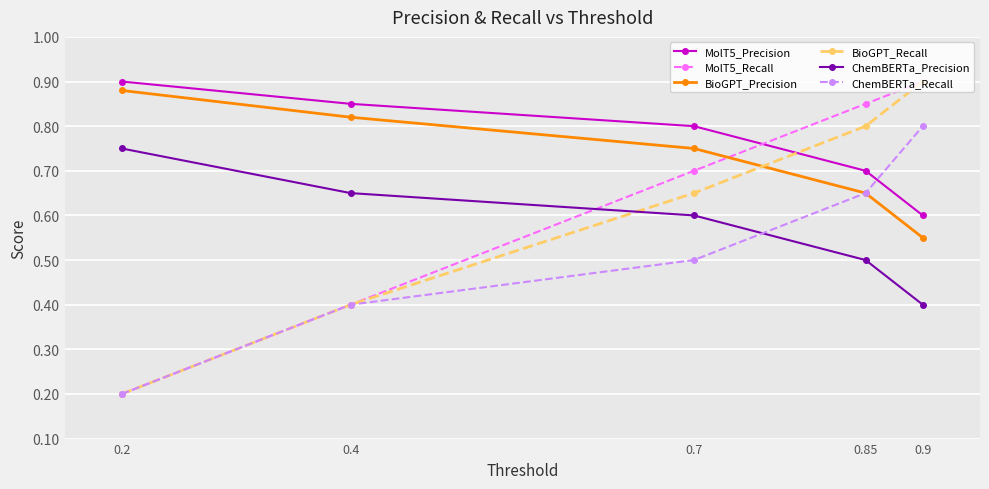

Is it true that ChemBERTa_Recall equals 0.1 at 0.2?

False